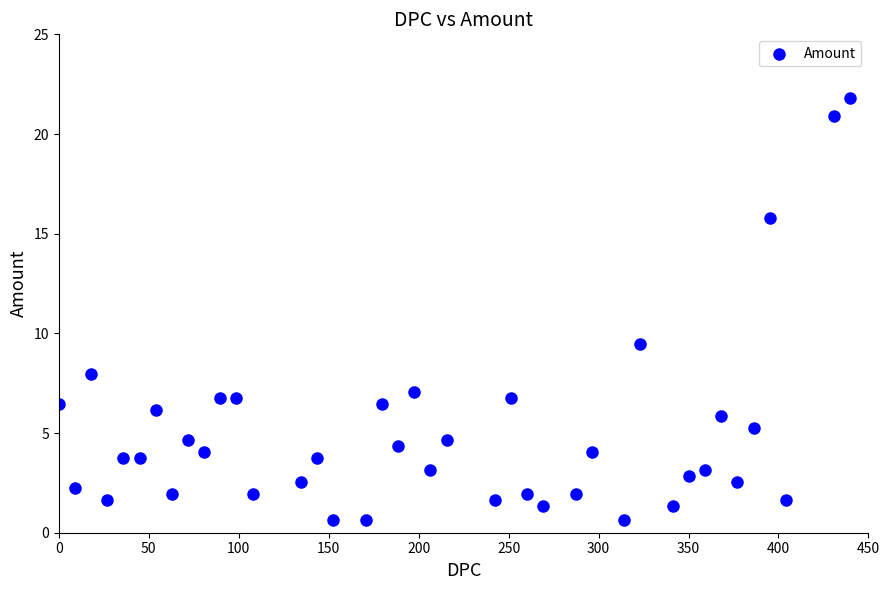

What Y value in the scatter plot is closest to 11?

9.5